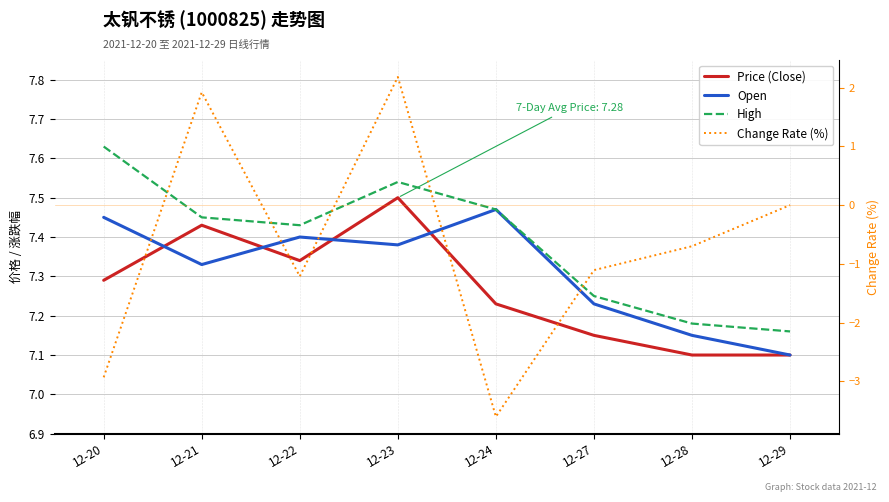

Between 12-20 and 12-24, which series saw the biggest shift?

Change Rate (%)